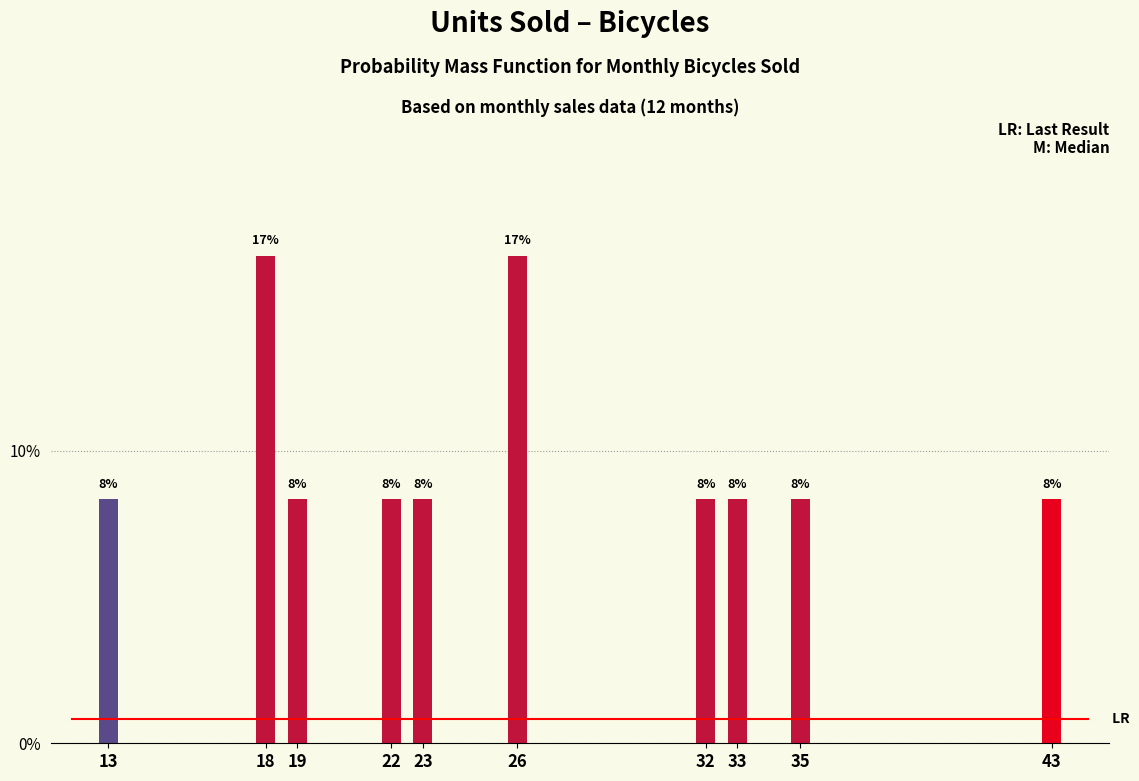

Are the bars horizontal?

No